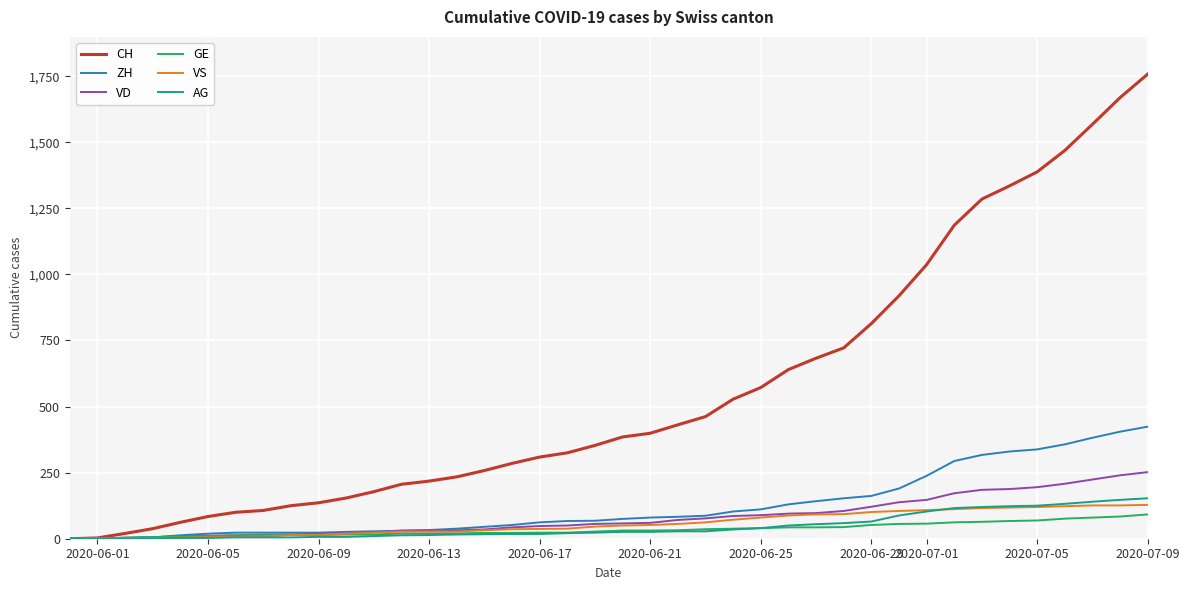

Which series has the largest total across all categories?

CH